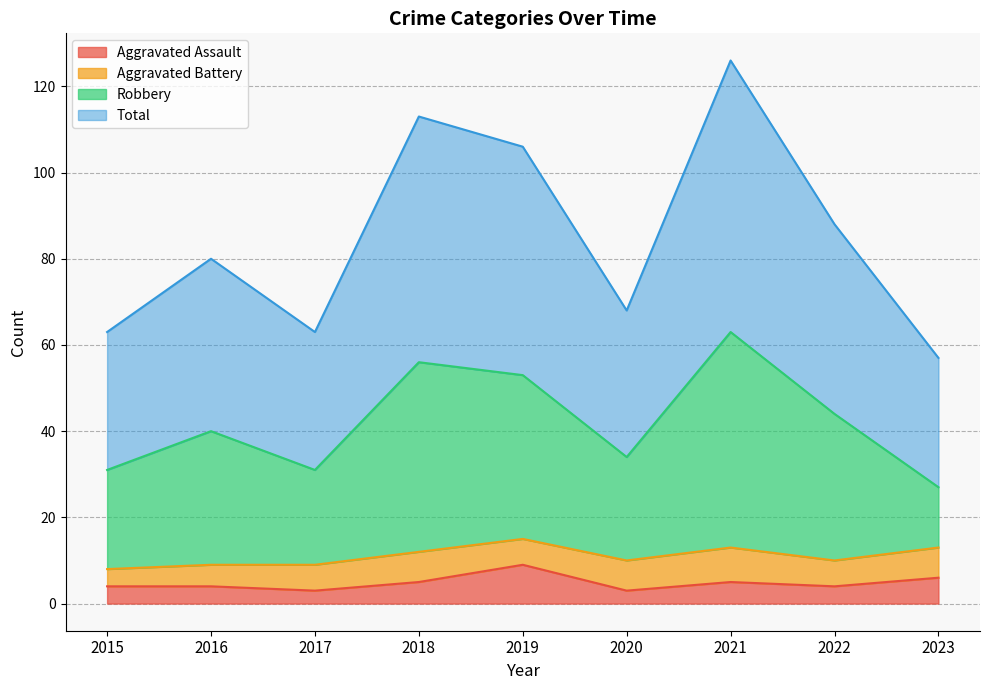

Does the chart display data point markers on the line(s)?

No